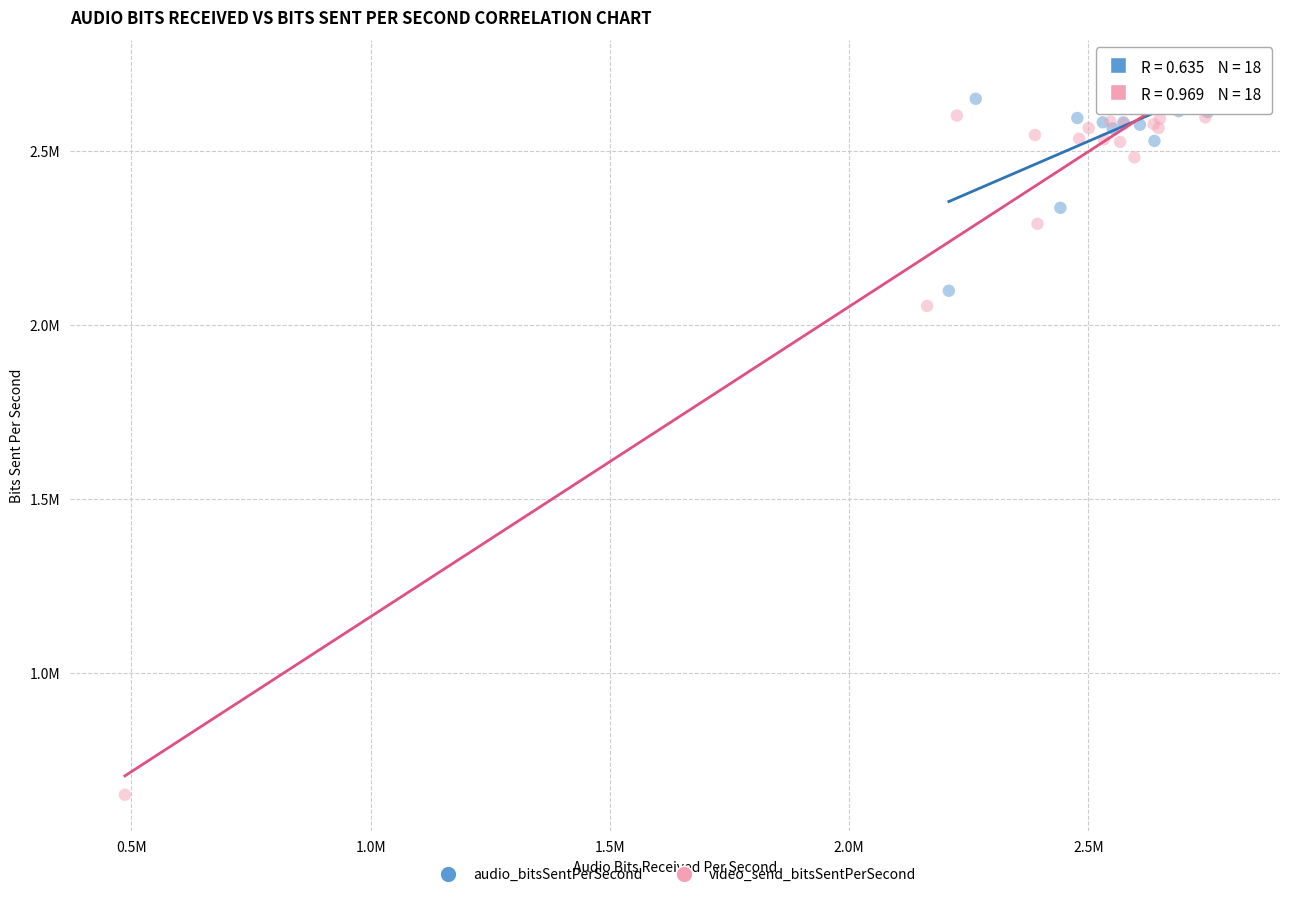

Which series has the widest spread of Y values?

video_send_bitsSentPerSecond